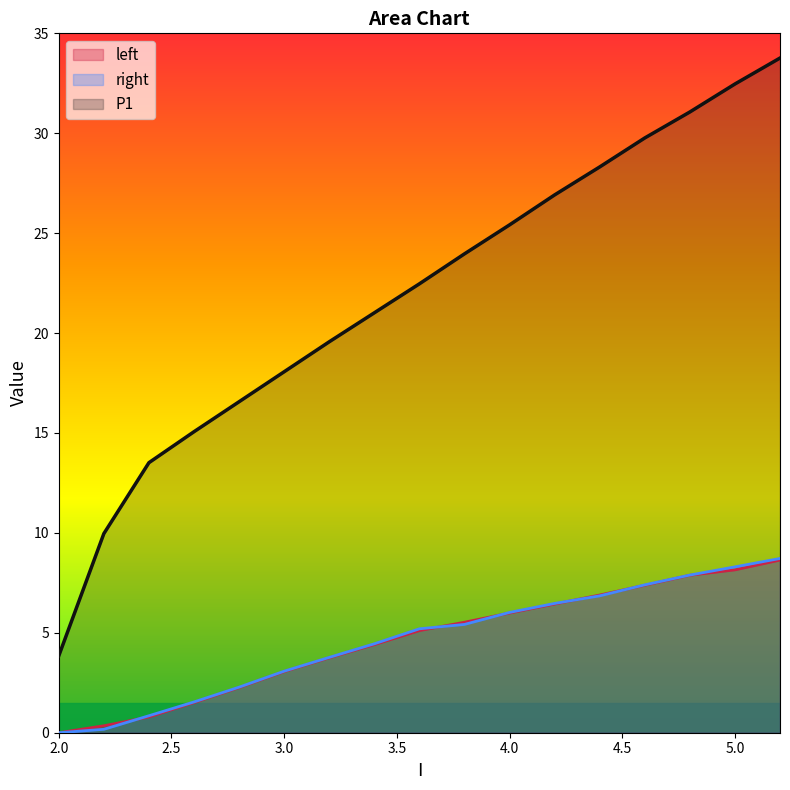

What is the label of the 4th point from the left?

2.6